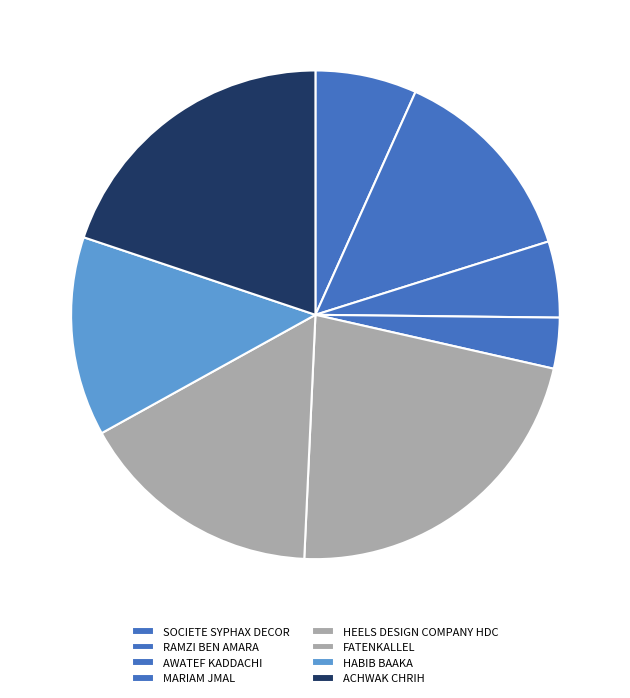

What percentage is the HABIB BAAKA slice, to the nearest percent?

12%